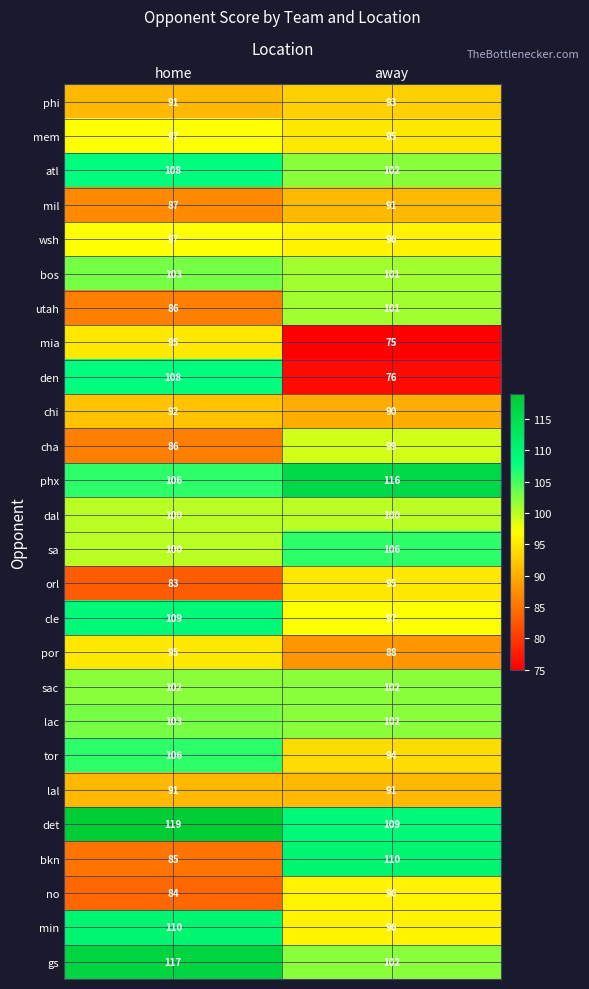

At which label does utah reach its peak?

away